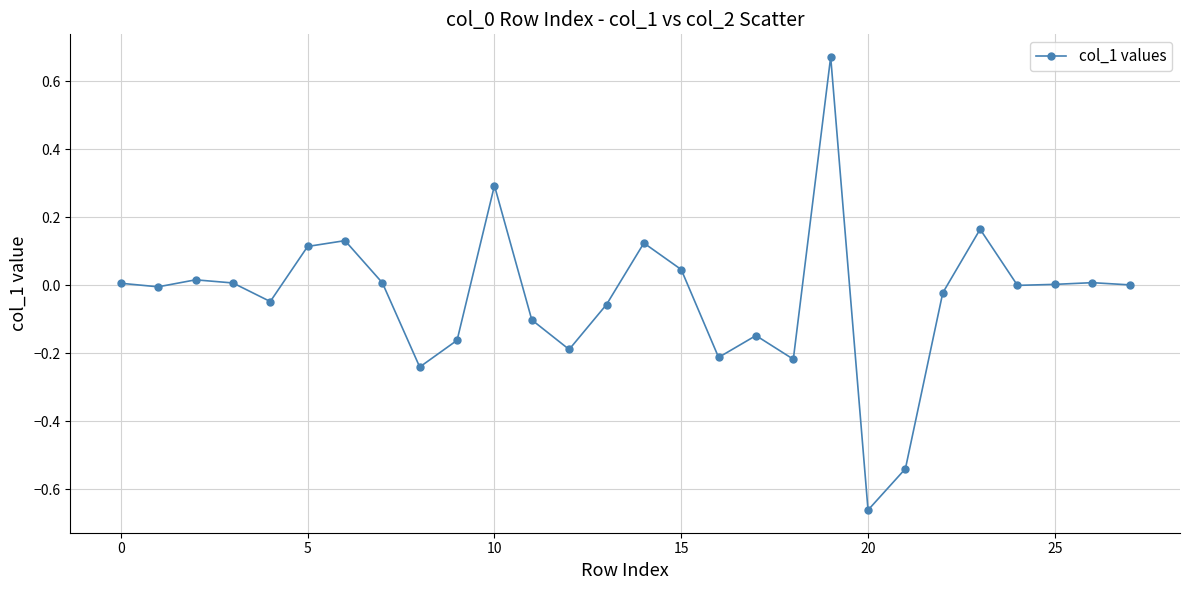

What is the difference between the maximum and minimum values?

1.3